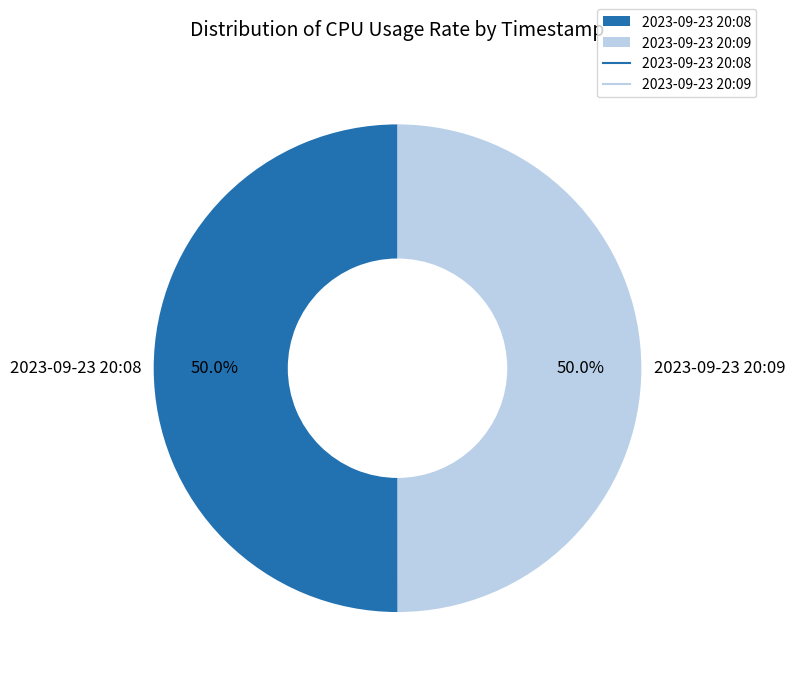

To the nearest percent, what percentage of the pie is 2023-09-23 20:08?

50%